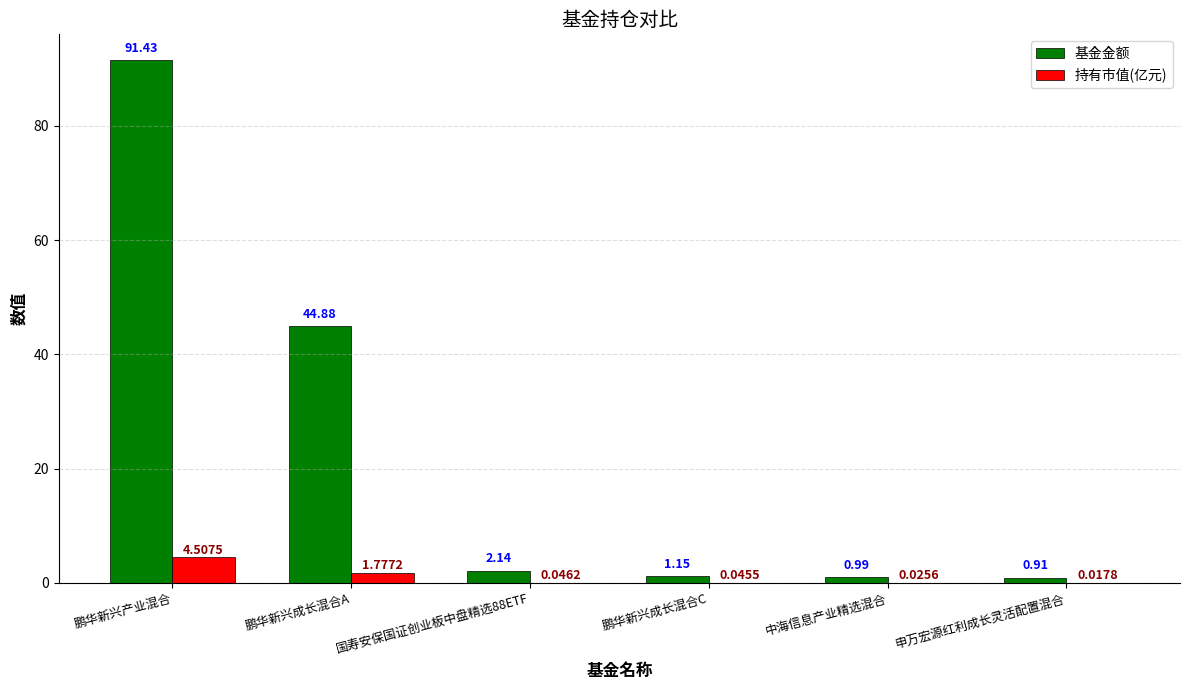

Between 鹏华新兴产业混合 and 鹏华新兴成长混合A, which series saw the biggest shift?

基金金额